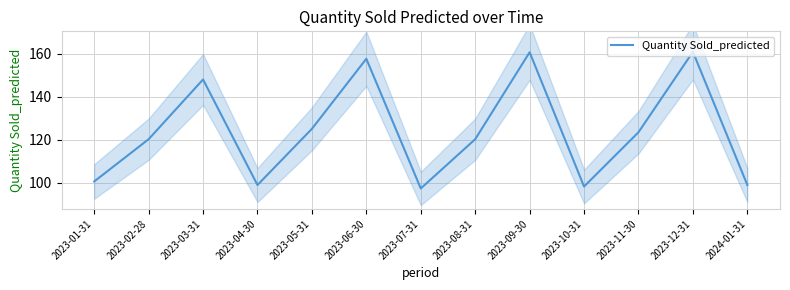

Rank the categories by value from highest to lowest.

2023-12-31, 2023-09-30, 2023-06-30, 2023-03-31, 2023-05-31, 2023-11-30, 2023-02-28, 2023-08-31, 2023-01-31, 2023-04-30, 2024-01-31, 2023-10-31, 2023-07-31